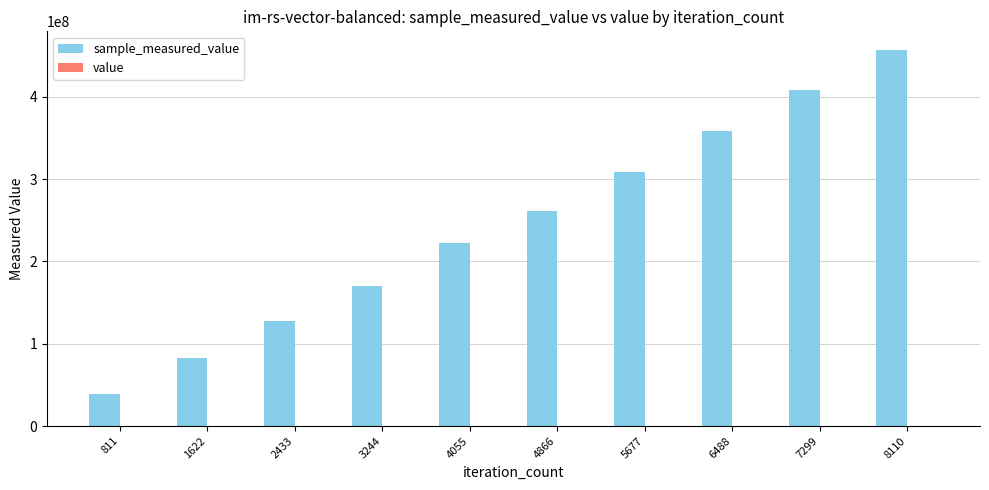

At which category is the sum across all series the highest?

8110